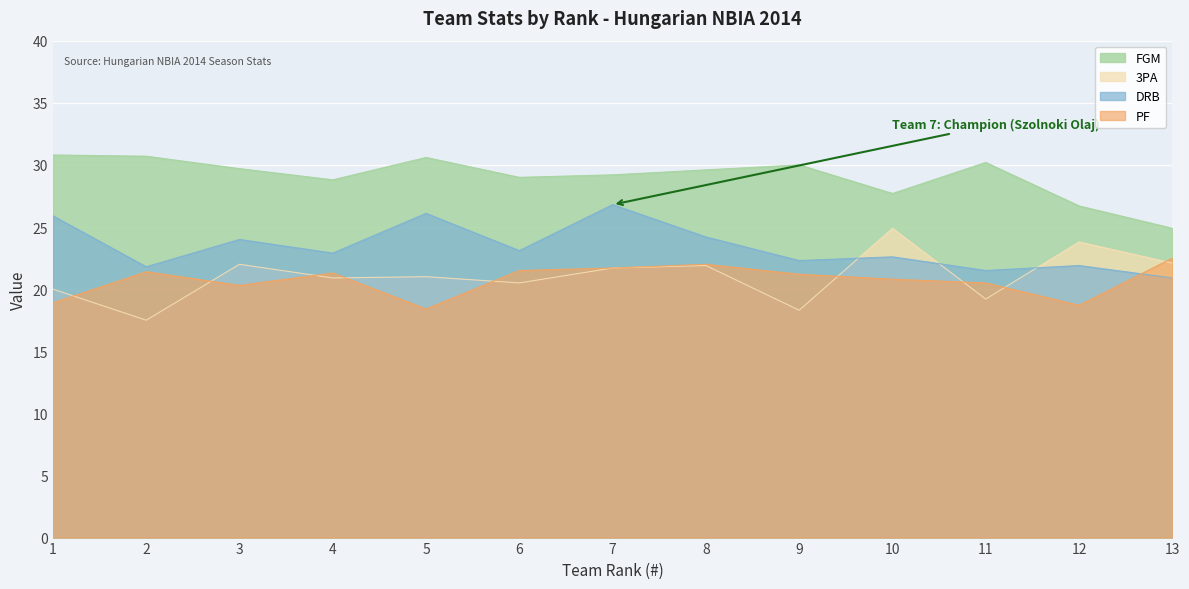

What is the maximum value for DRB?

26.8